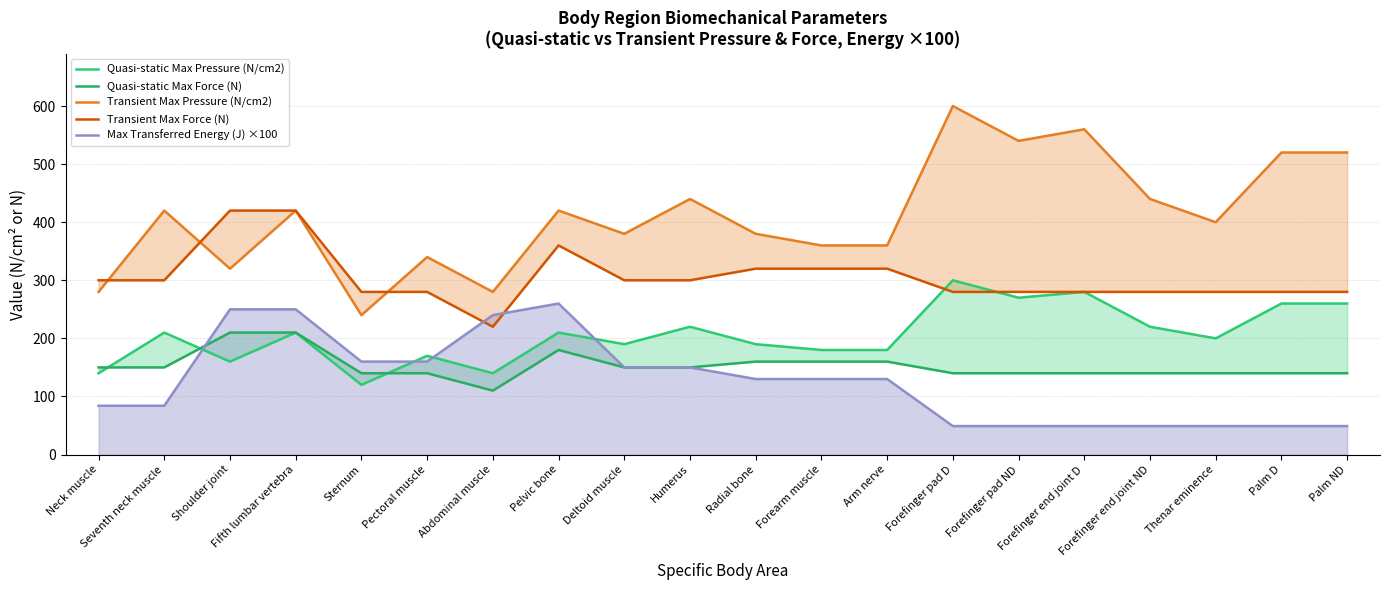

Reading left to right, extract all data points from this chart.

Quasi-static Max Pressure (N/cm2): 140	210	160	210	120	170	140	210	190	220	190	180	180	300	270	280	220	200	260	260
Quasi-static Max Force (N): 150	150	210	210	140	140	110	180	150	150	160	160	160	140	140	140	140	140	140	140
Transient Max Pressure (N/cm2): 280	420	320	420	240	340	280	420	380	440	380	360	360	600	540	560	440	400	520	520
Transient Max Force (N): 300	300	420	420	280	280	220	360	300	300	320	320	320	280	280	280	280	280	280	280
Max Transferred Energy (J) ×100: 84	84	250	250	160	160	240	260	150	150	130	130	130	49	49	49	49	49	49	49